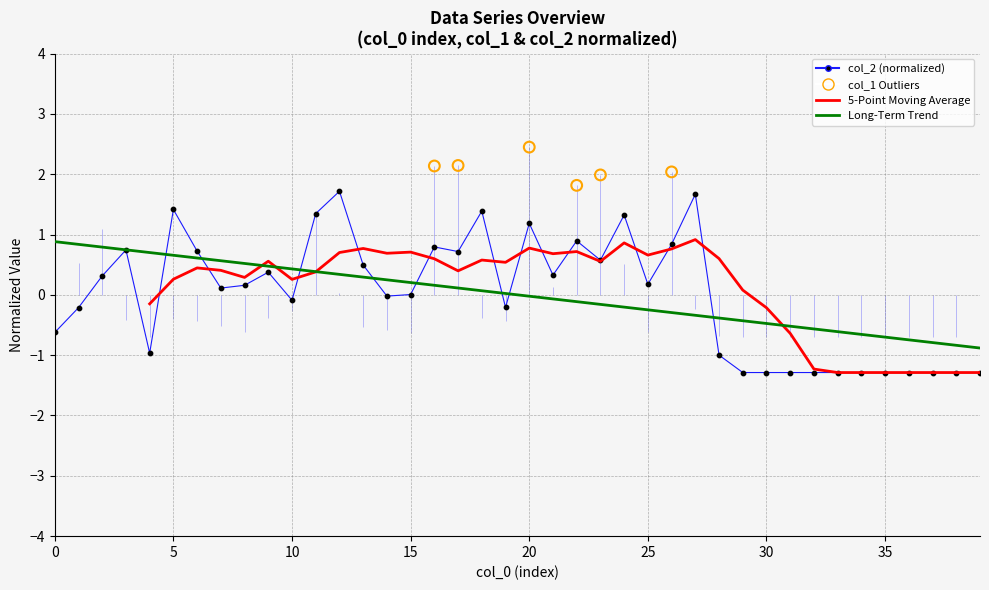

At how many categories does at least one series exceed 0?

28